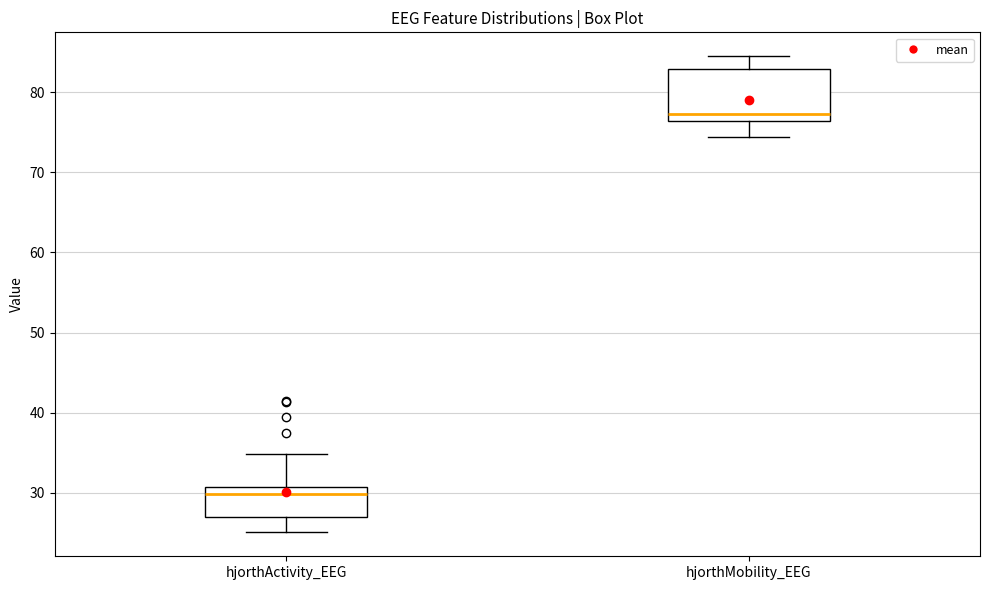

Reading left to right, transcribe this box plot: for each box, give where its median line is, the range the box spans, and where its two whiskers end, as read against the y-axis. The values are not printed on the chart, so give them approximately, as read against the axis.

hjorthActivity_EEG: median 30, box 27 to 31, whiskers 25 to 35
hjorthMobility_EEG: median 77, box 76 to 83, whiskers 74 to 85